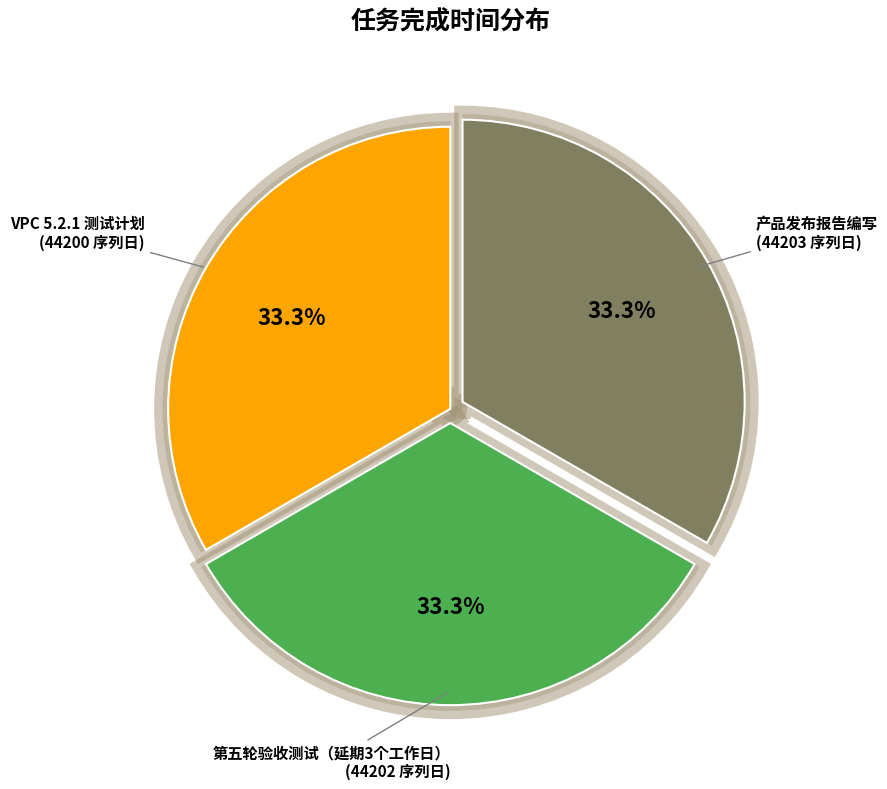

True or false: 2.5.2 accounts for 28% of the total.

False